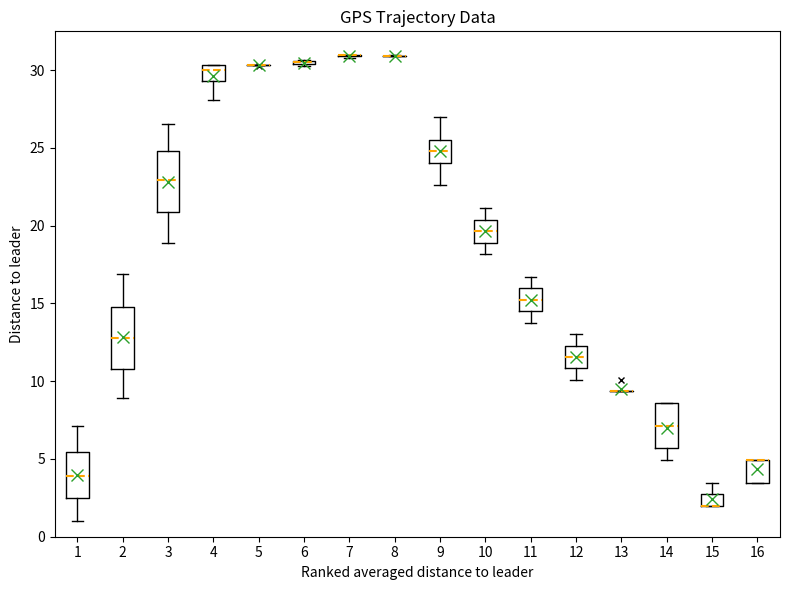

Where is the lower edge of the box at x = 11 on the y-axis? The values are not printed on the chart, so give them approximately, as read against the axis.

14.5